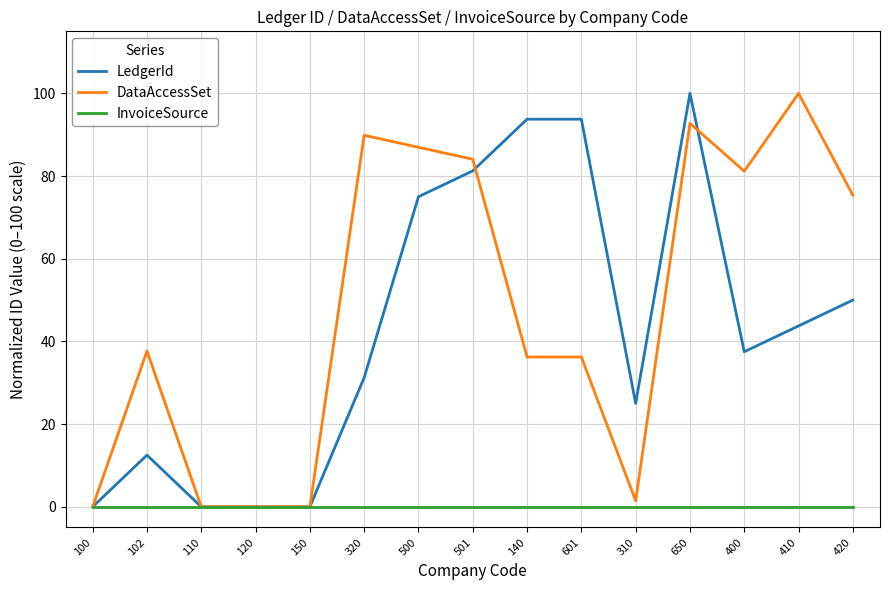

What position from the right is 320?

10